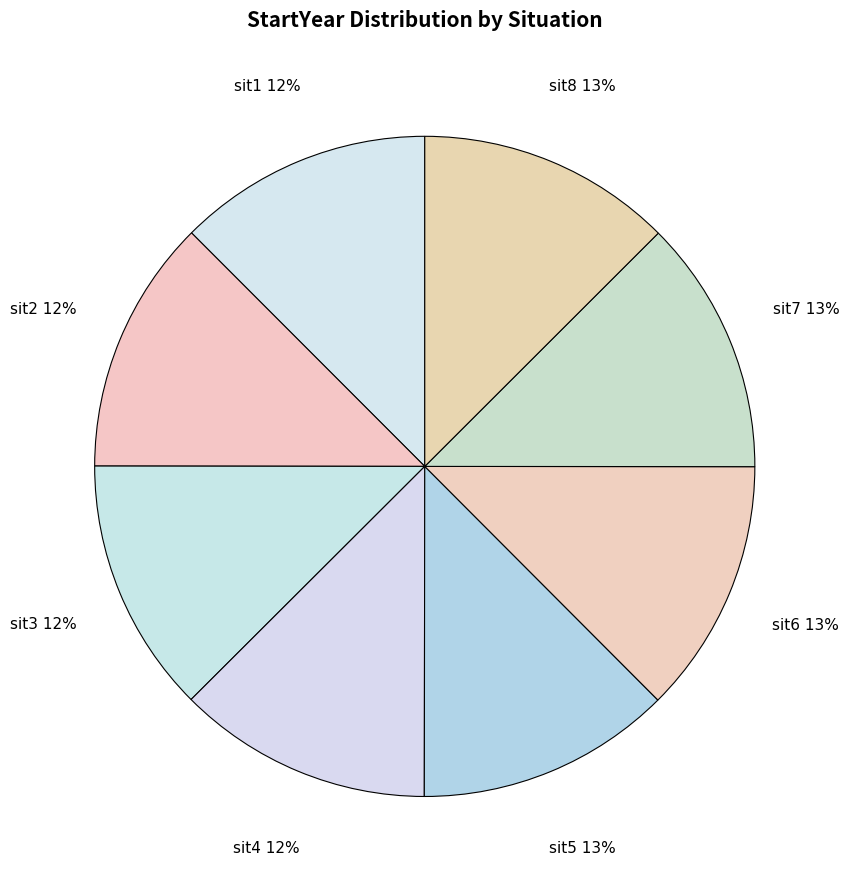

Is the sum of sit6 and sit5 greater than half?

No